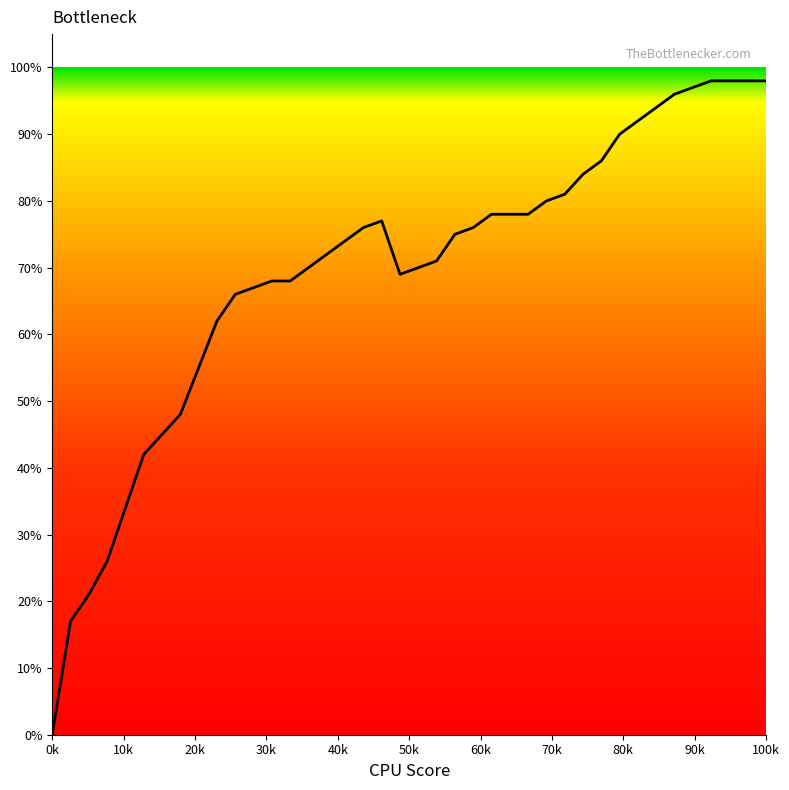

How many positive values are there?

39